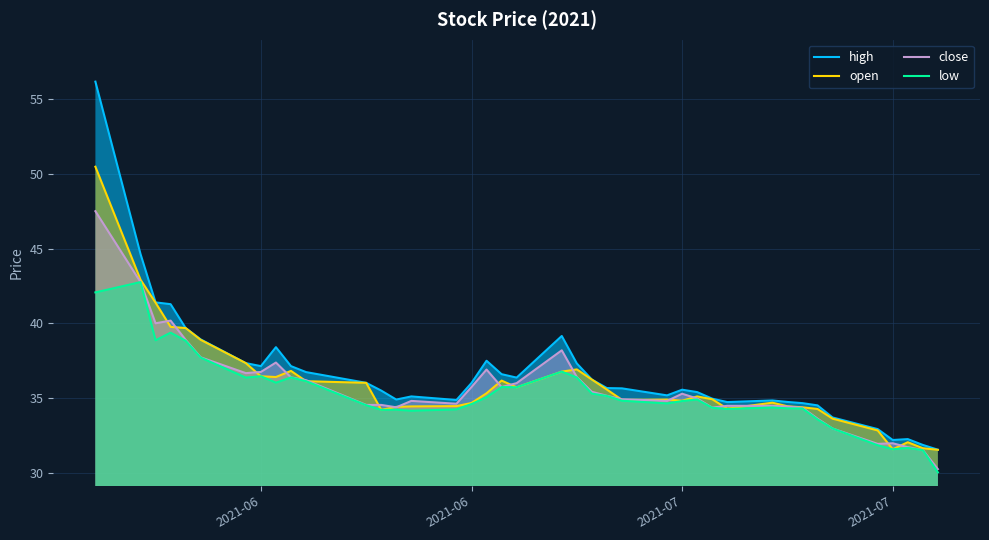

How many distinct data groups are displayed?

4